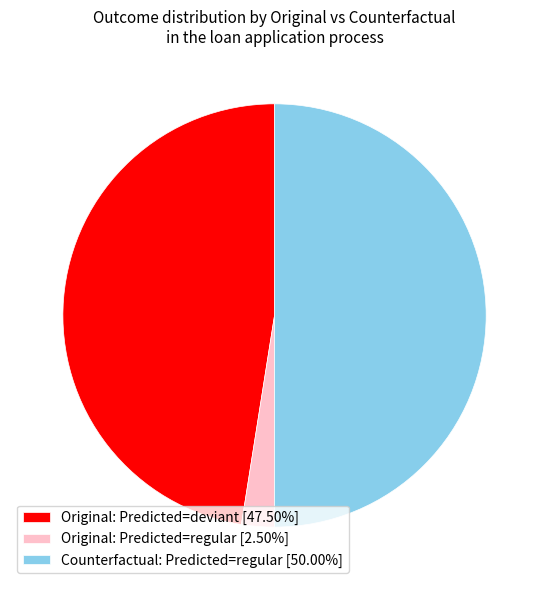

Is the sum of Counterfactual: Predicted=regular [50.00%] and Original: Predicted=regular [2.50%] greater than half?

Yes